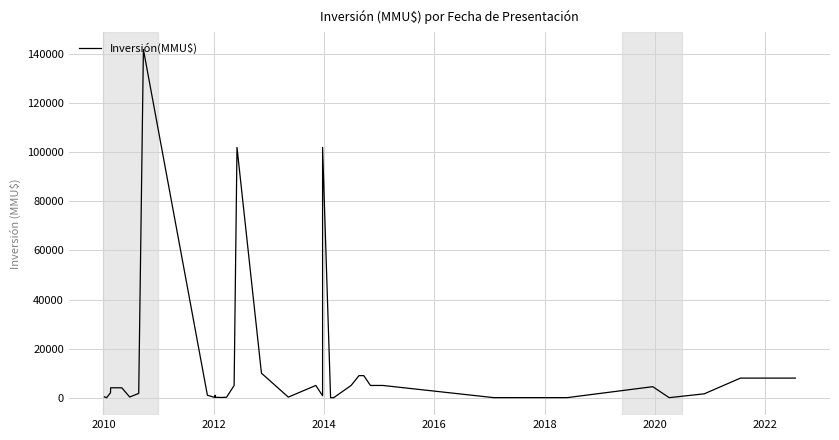

Where is the first local minimum?

2010